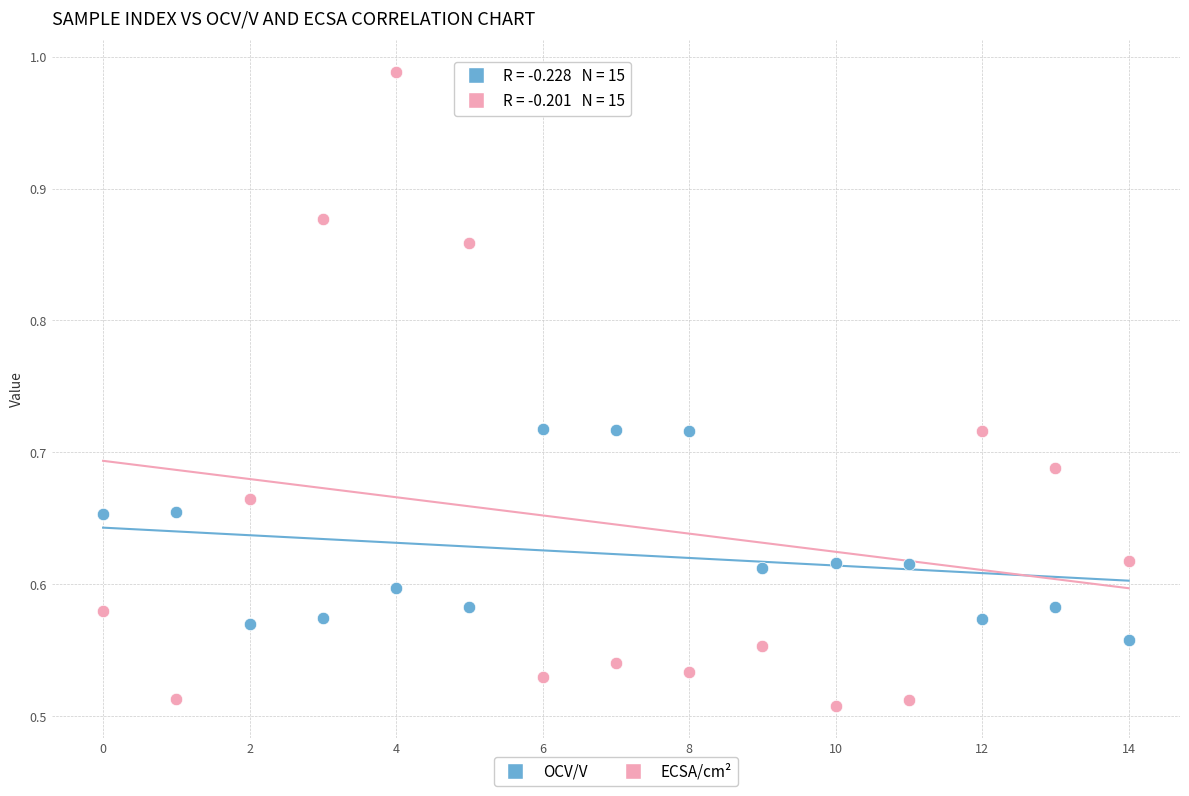

Which series reaches the maximum Y coordinate?

ECSA/cm²